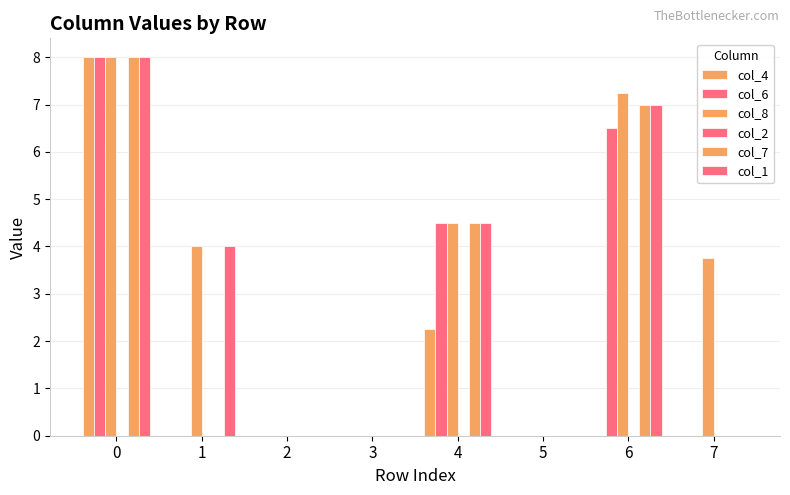

Count the number of categories in the chart.

8